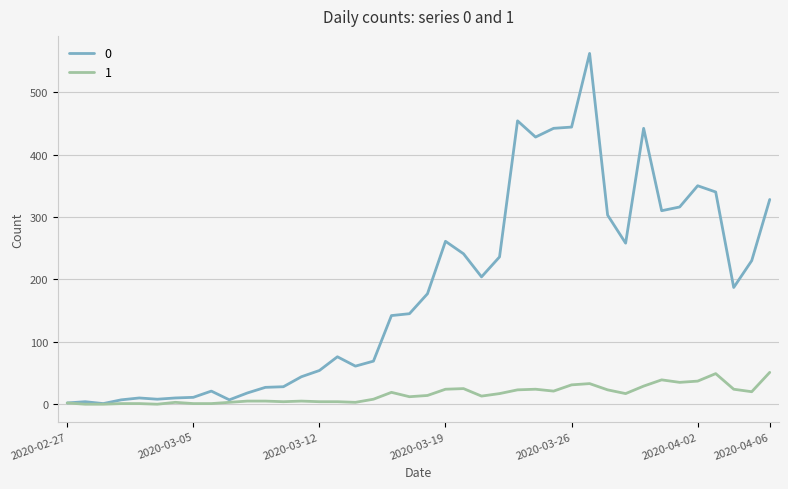

What is the maximum value shown in the chart?

562